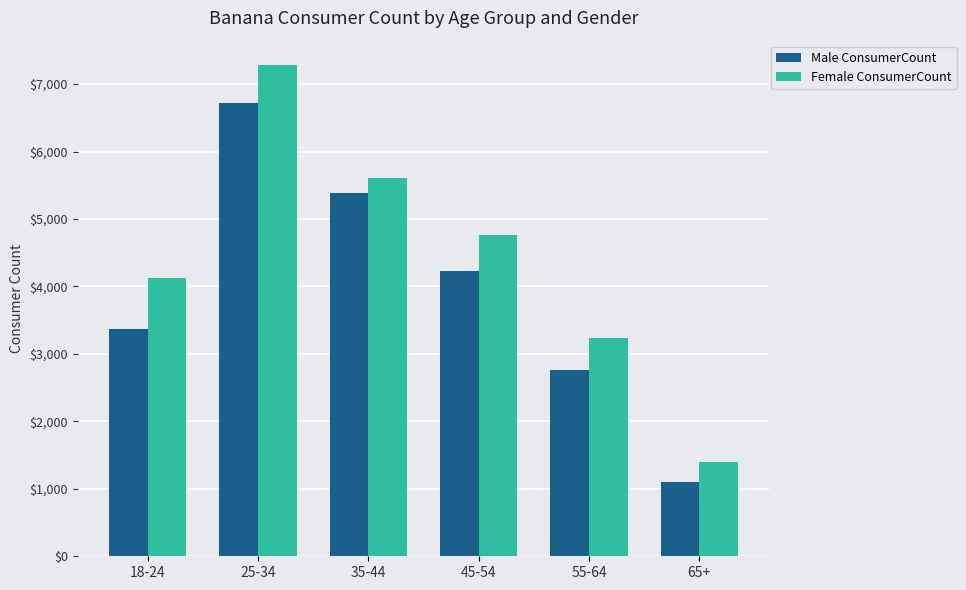

What is the label of the 4th bar from the right?

35-44